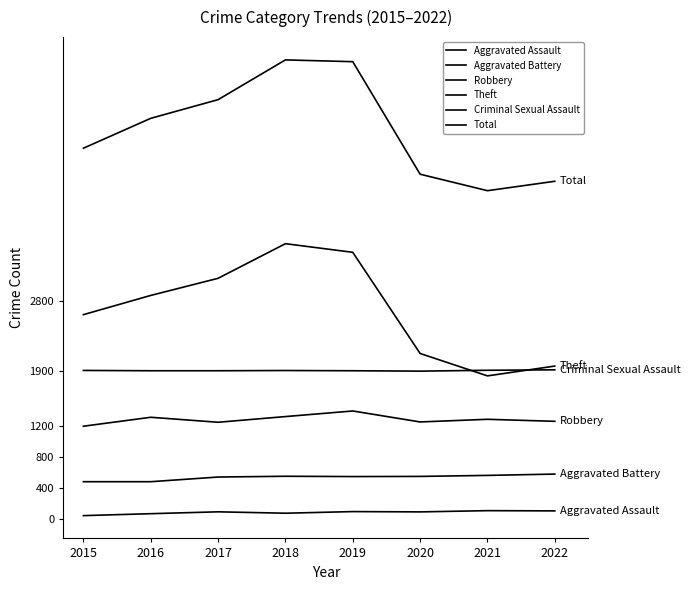

How many categories are shown in the chart?

8